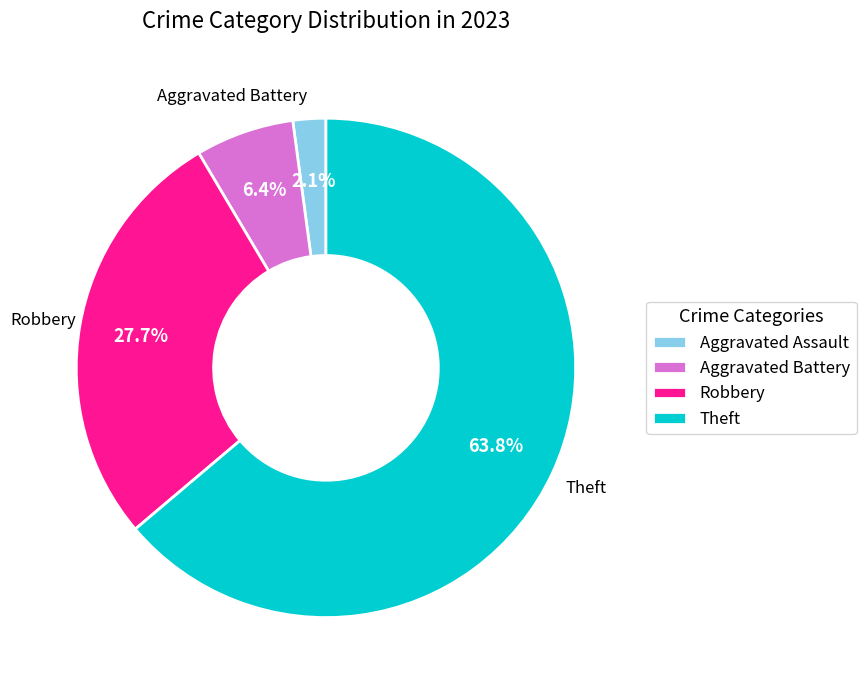

Which category has the biggest portion of the pie?

Theft